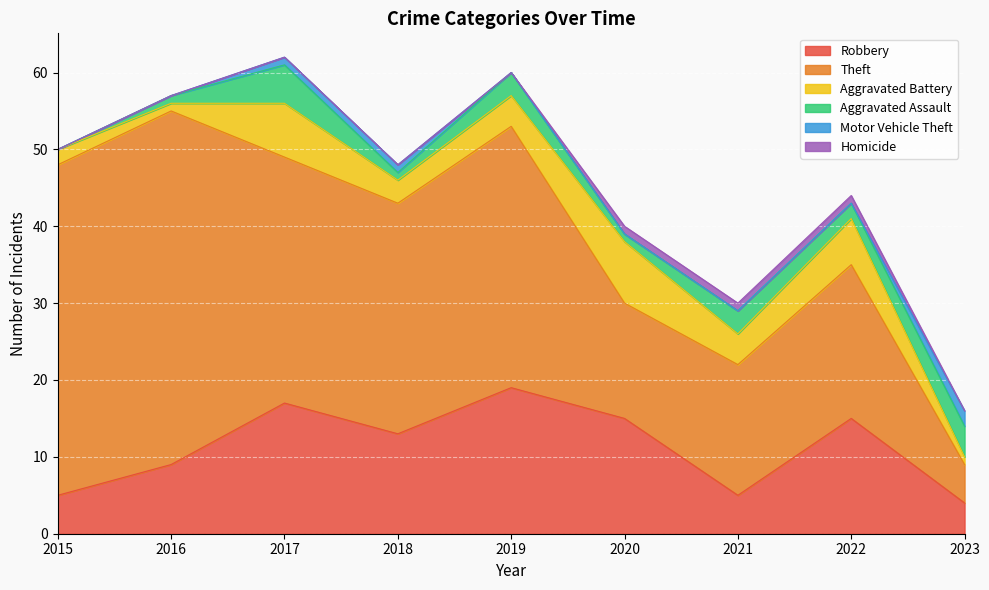

What is the approximate value of Robbery at 2022?

15